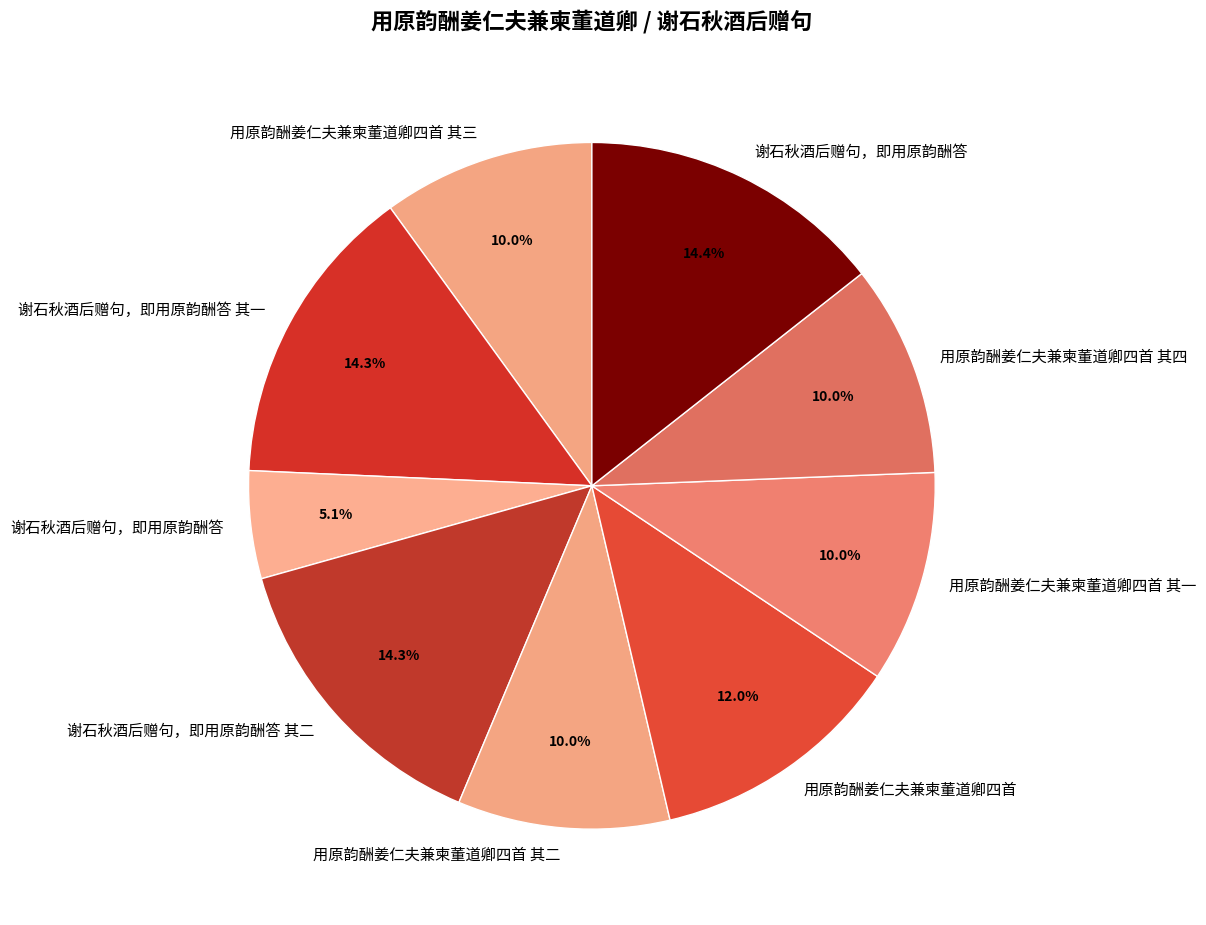

Is there any slice that represents more than half of the pie?

No